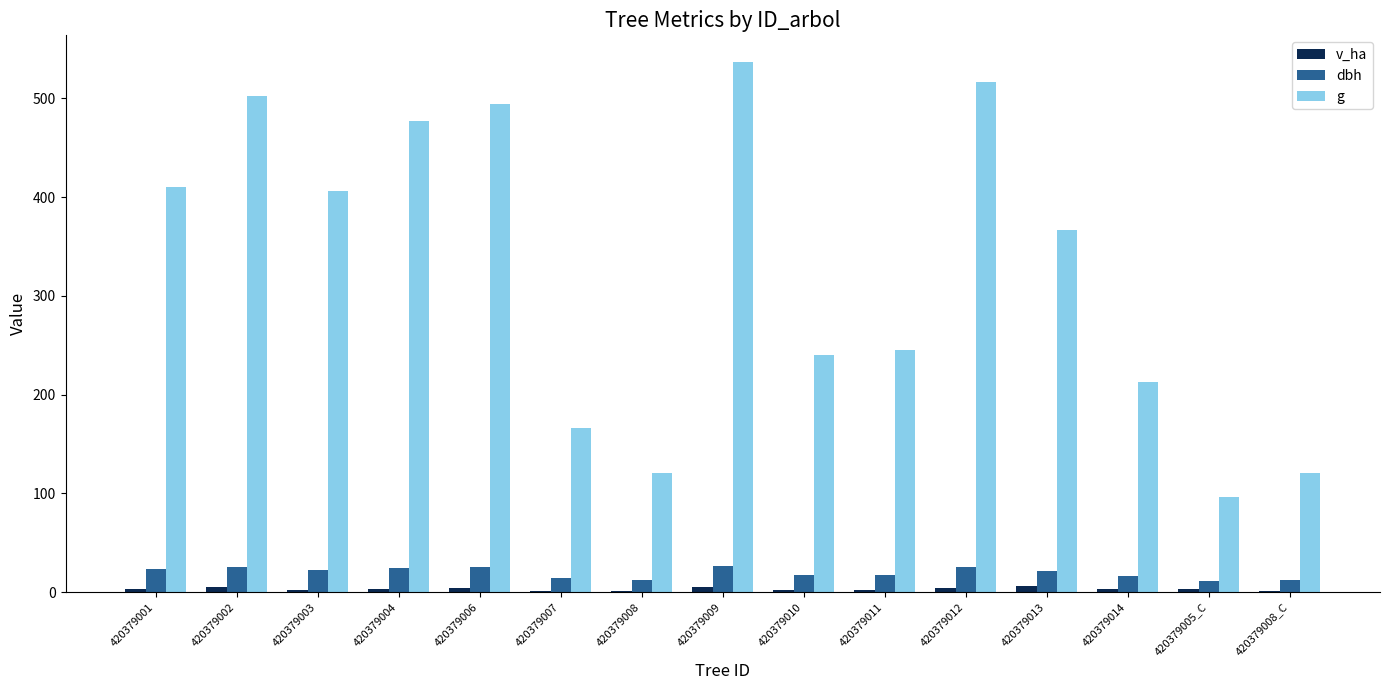

The g series shows 240.5 at 420379010. True or false?

True